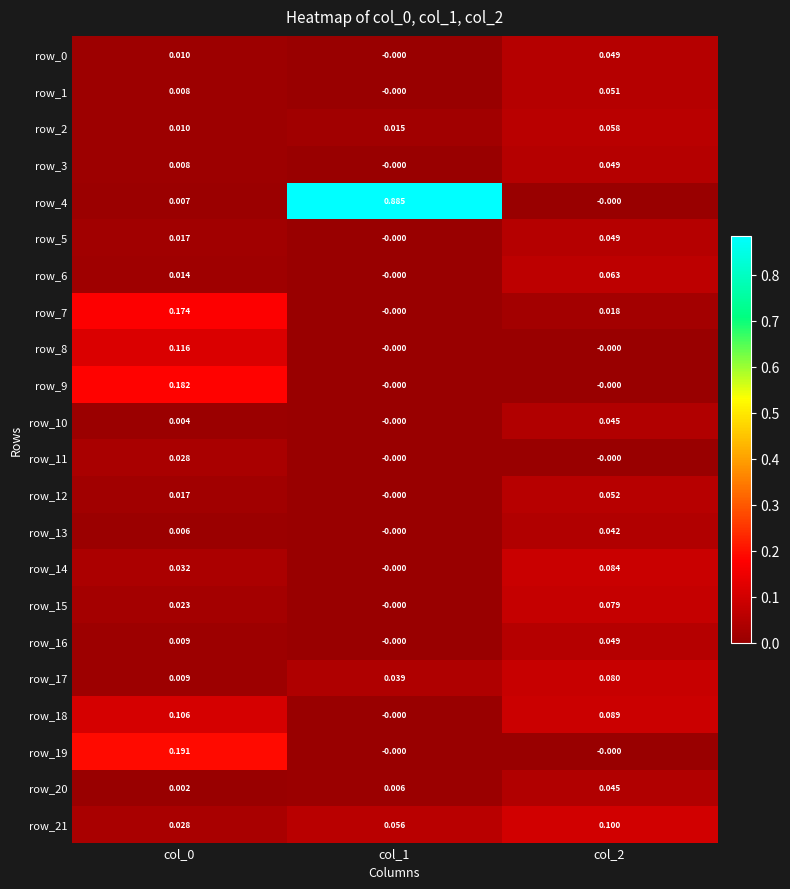

Between col_0 and col_2, which series saw the biggest shift?

row_19